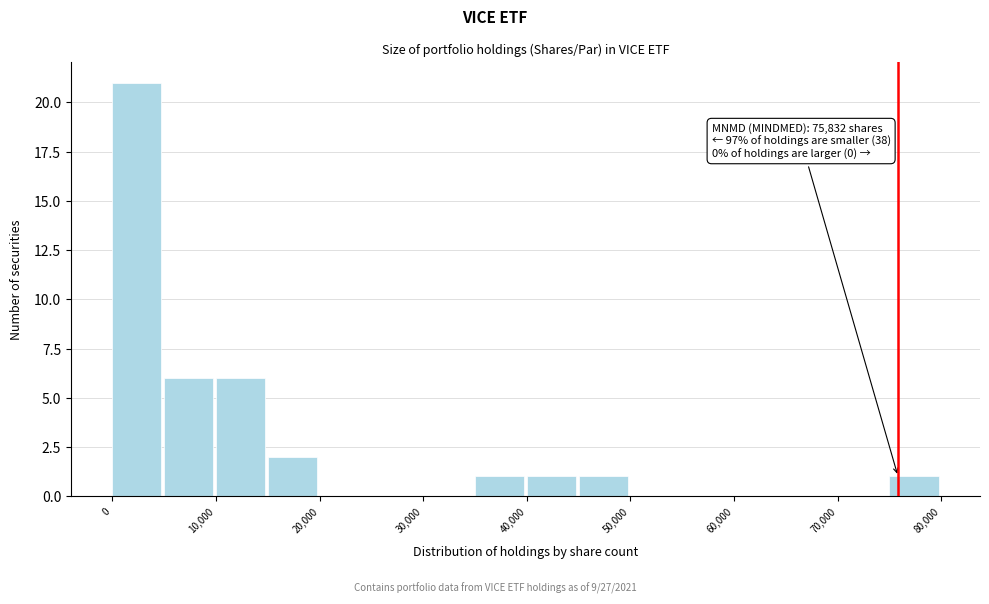

Over which range of the x-axis is the bar tallest?

0 to 5000